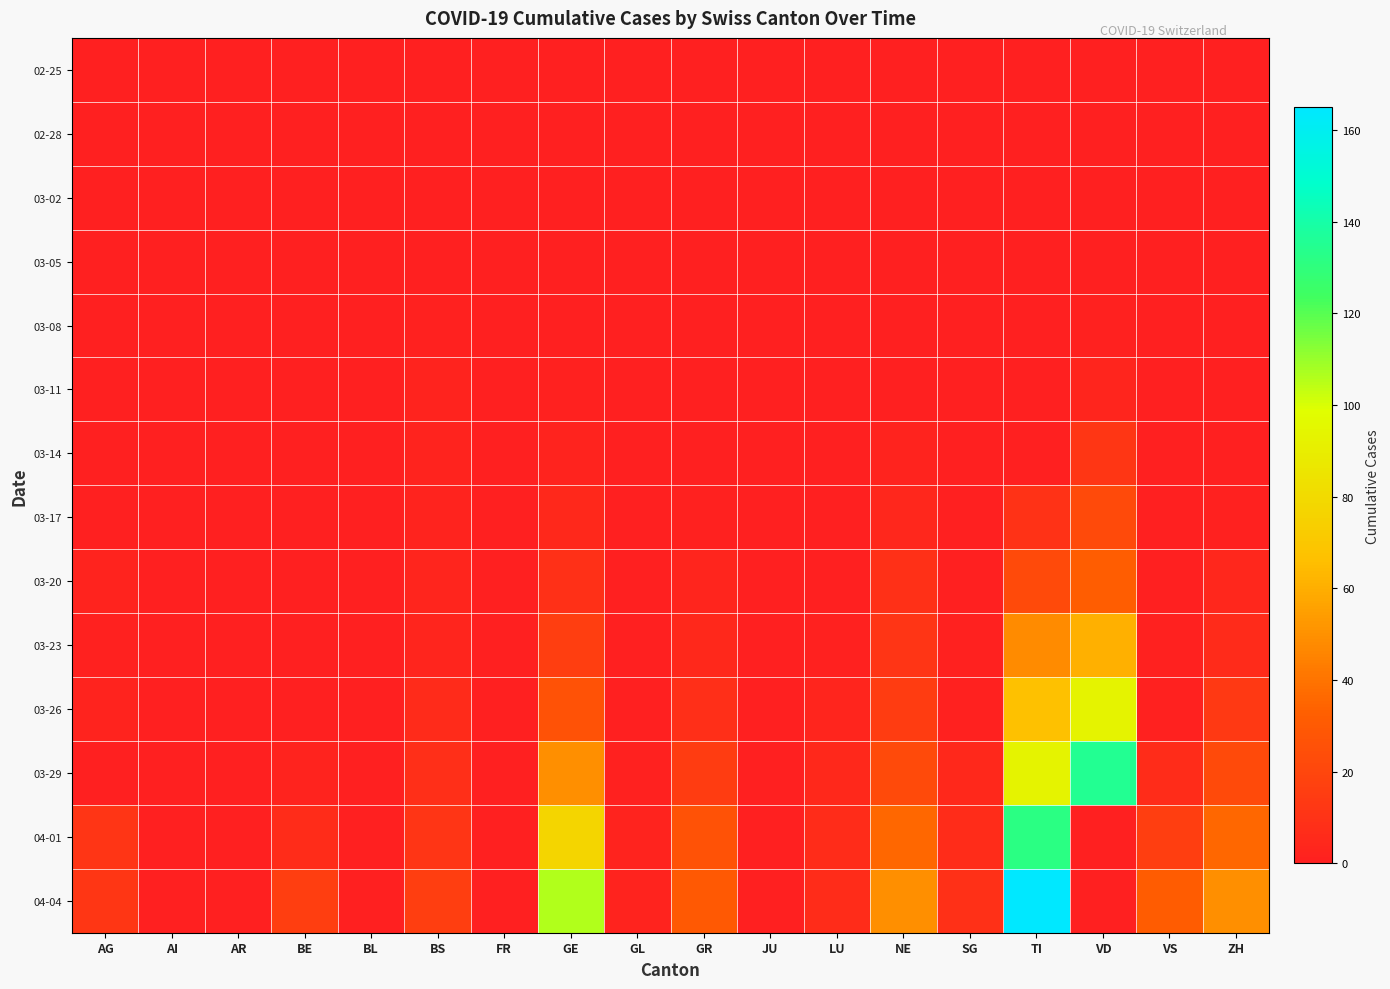

Between GR and BL, which is larger?

GR